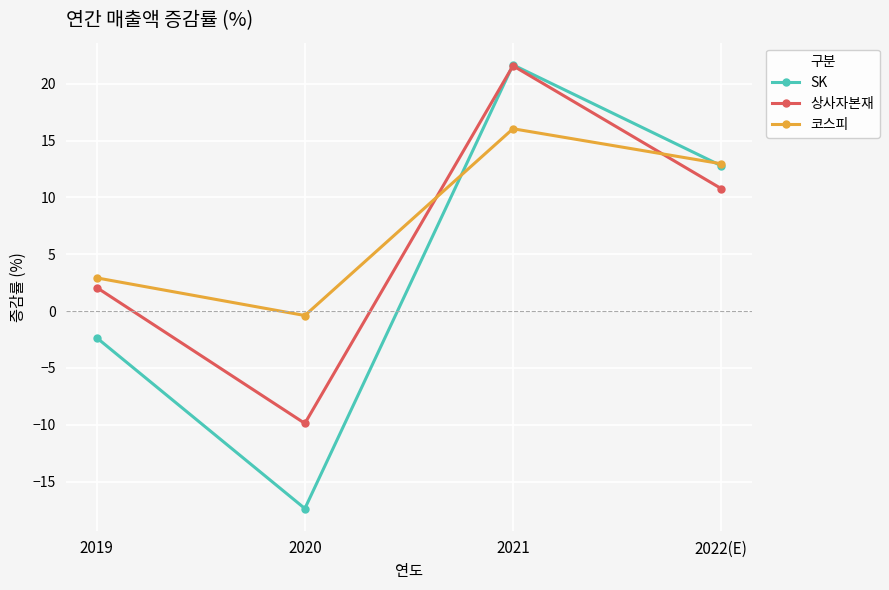

How many interior local peaks does the 상사자본재 series have?

1